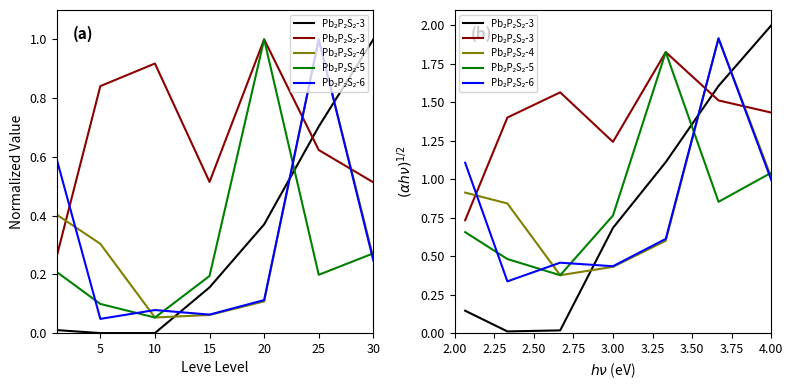

The Leve EXP series shows 0.2 at 15. True or false?

False